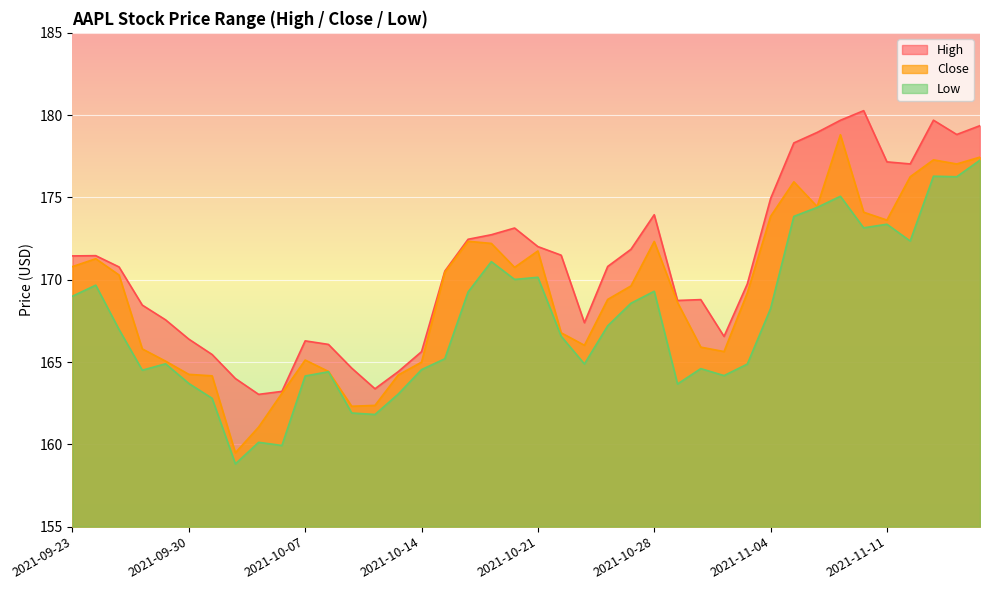

True or false: High and Close cross at least once.

False